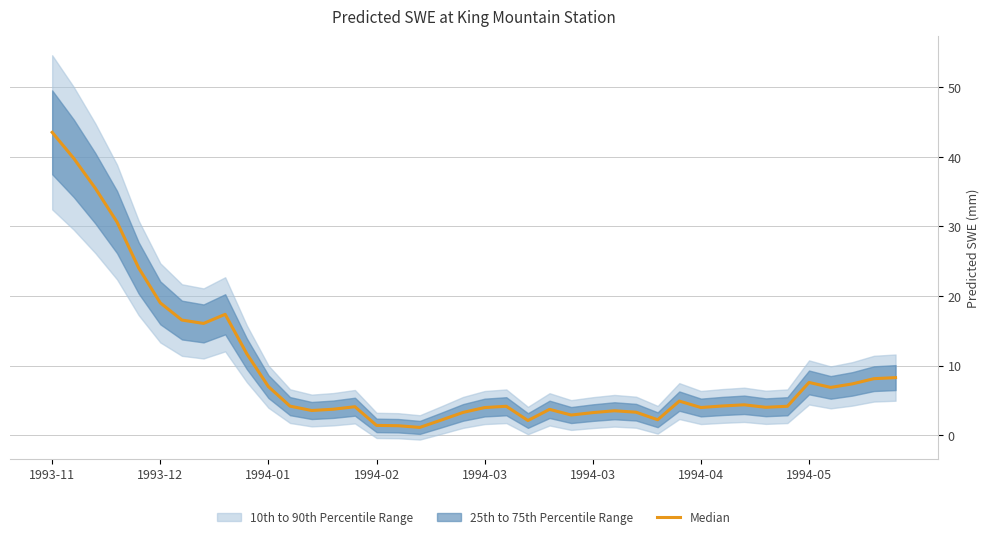

How many data points are above 4?

24